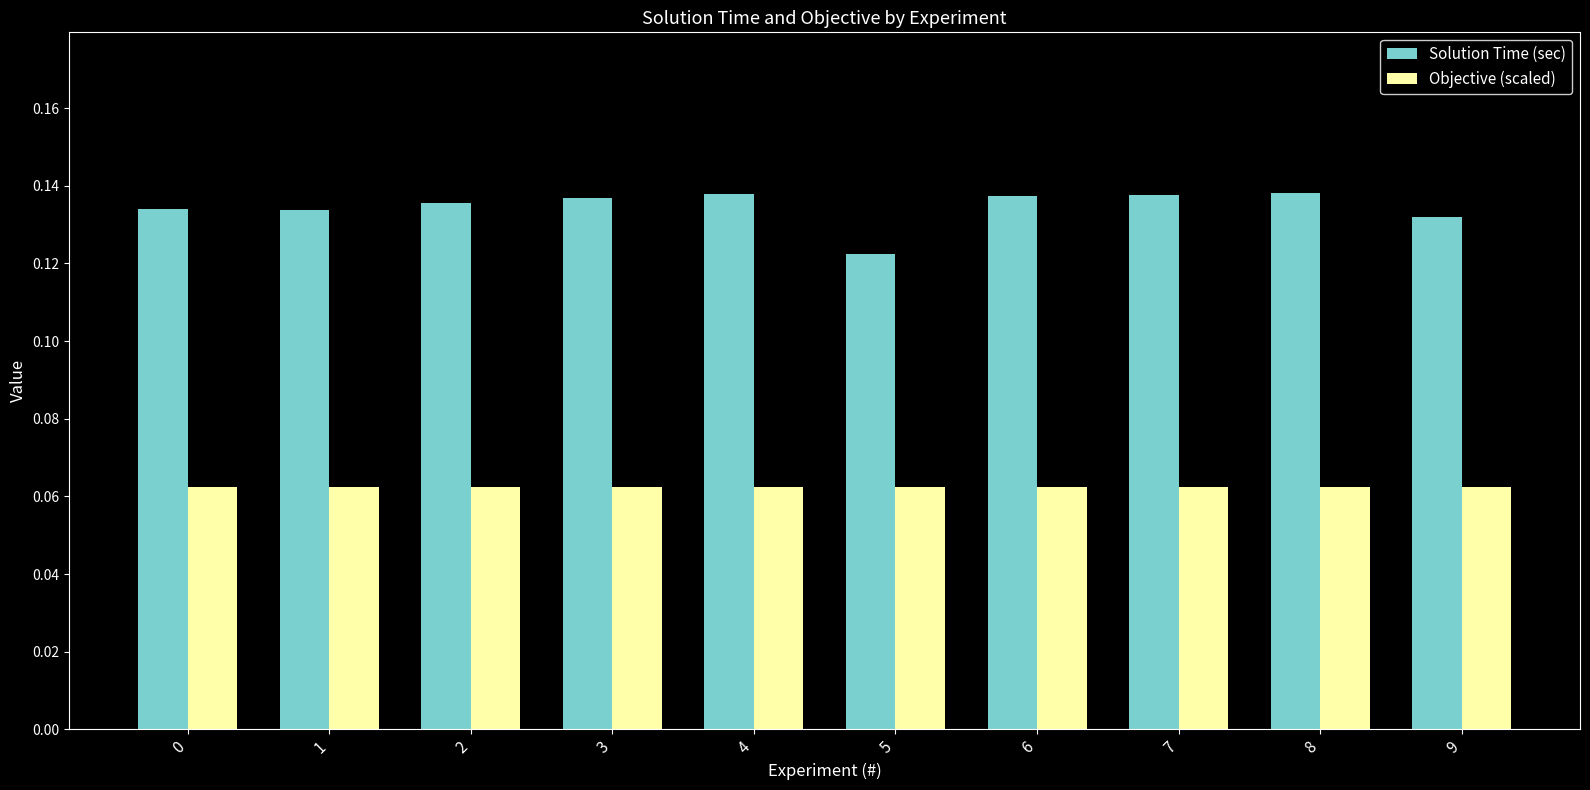

Which series changed the most between 5 and 6?

Solution Time (sec)